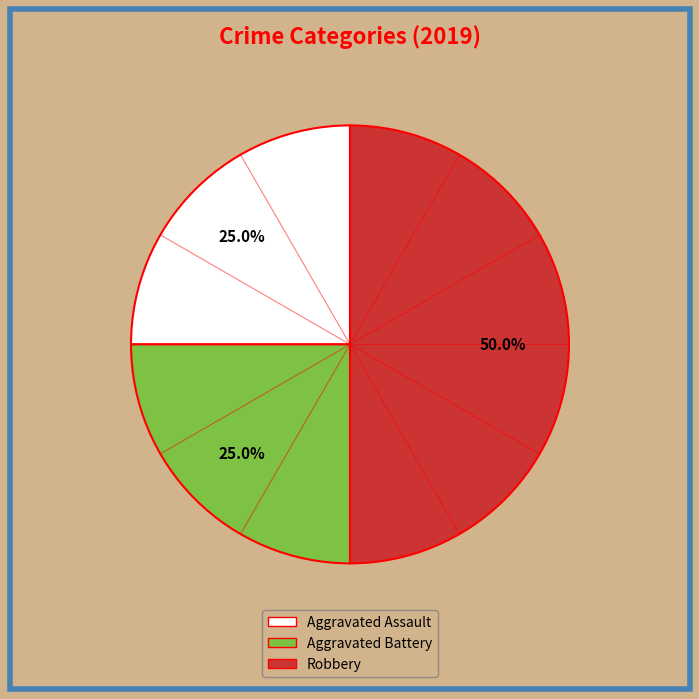

True or false: Aggravated Battery accounts for 25% of the total.

True